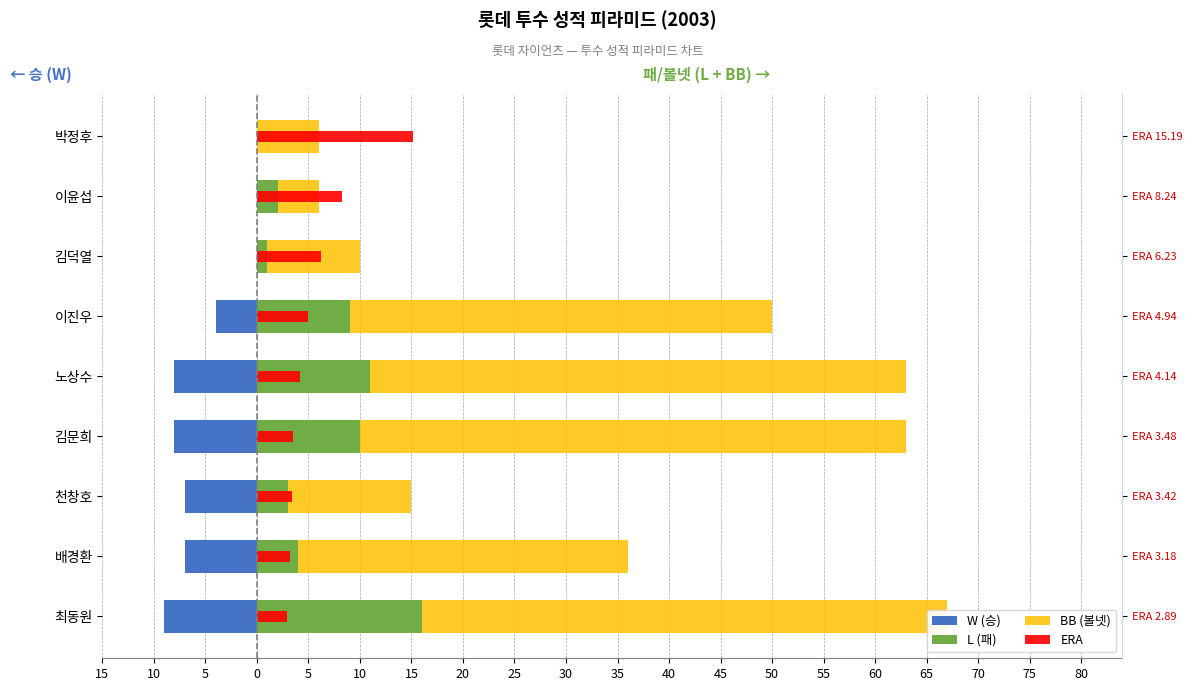

Which series has the largest total across all categories?

BB (볼넷)